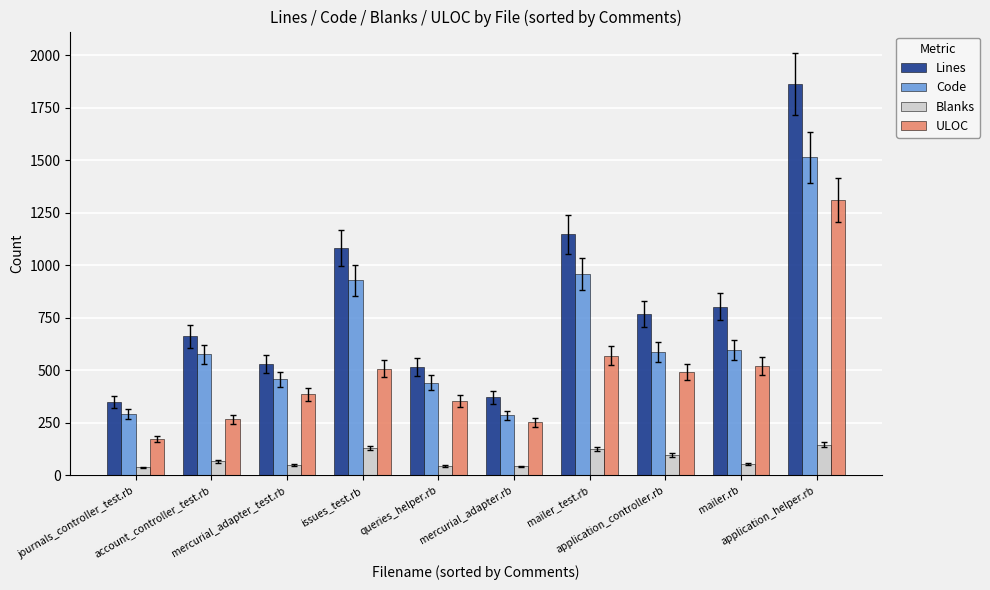

Which series has the widest spread of values?

Lines